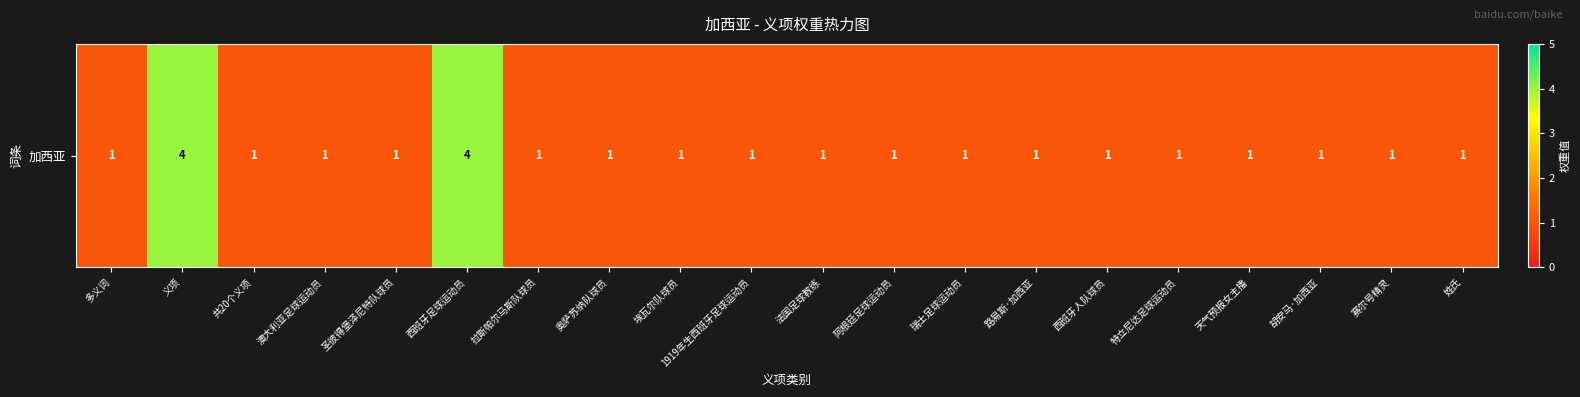

Read the value at 共20个义项.

1